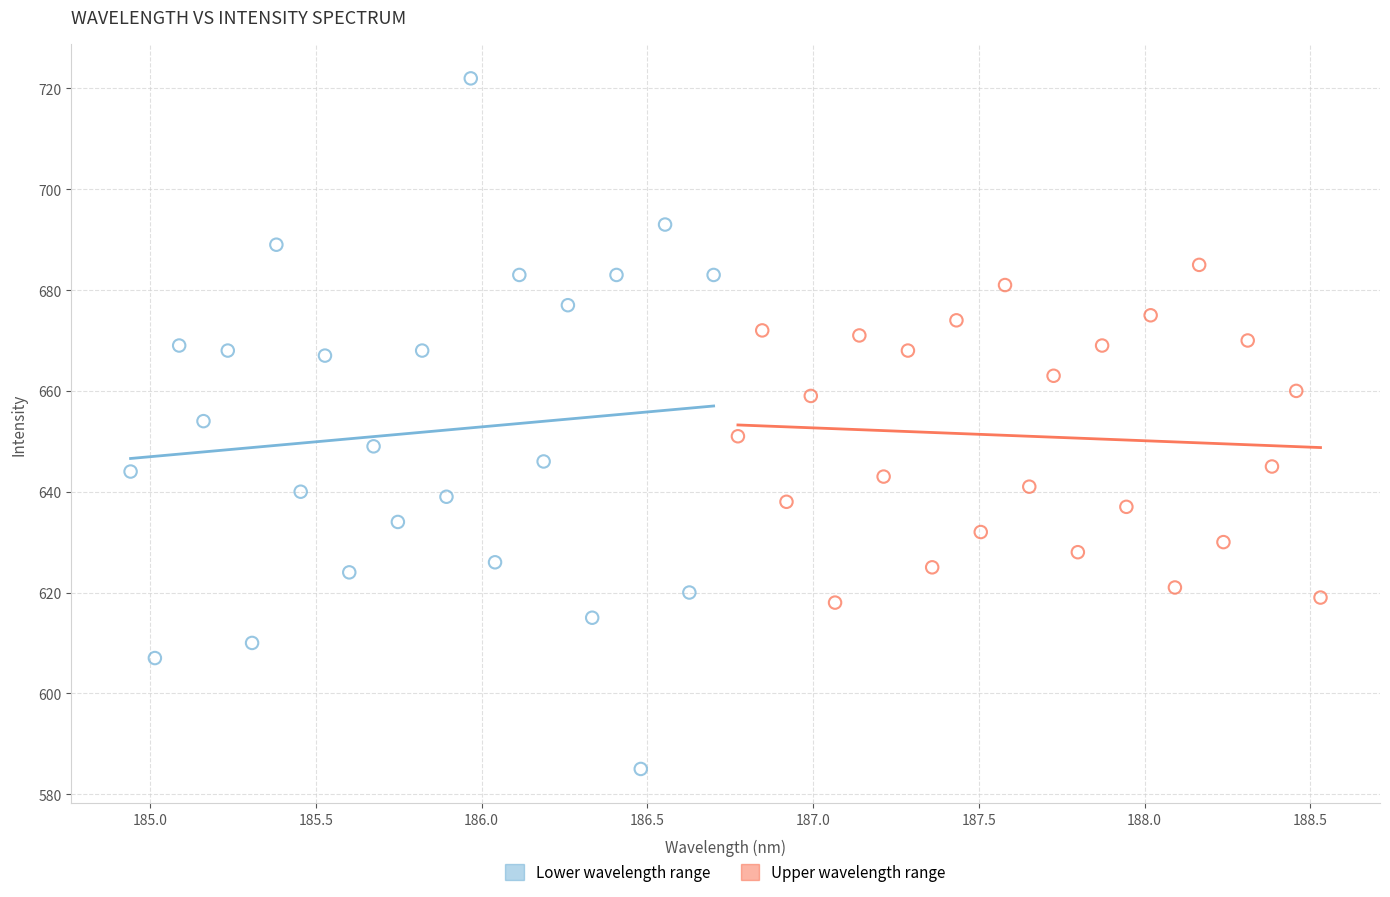

What are all the series names shown in the legend?

Lower wavelength range, Upper wavelength range